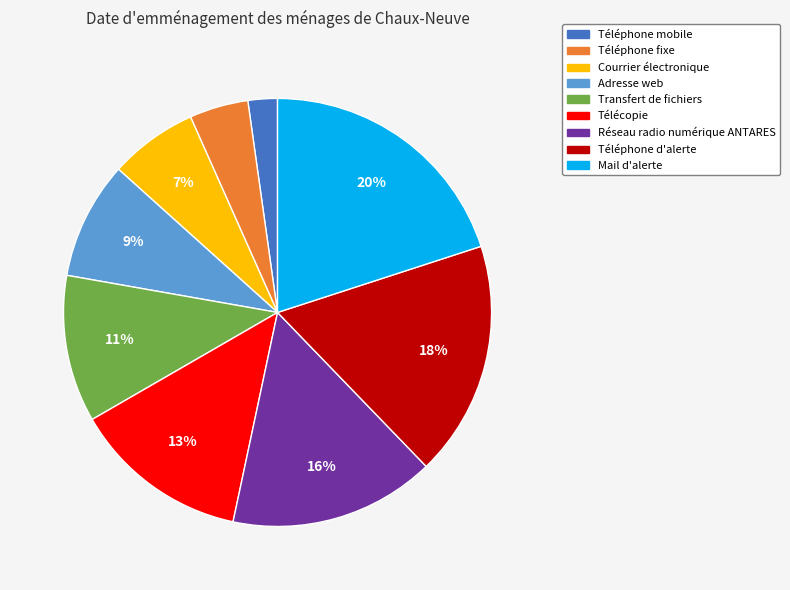

Between Adresse web and Télécopie, which is larger?

Télécopie